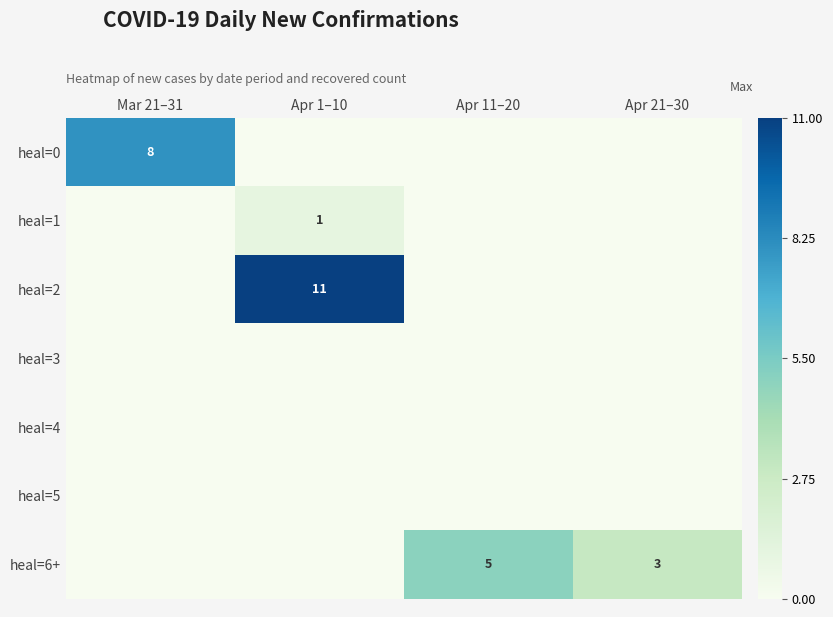

Is it true that heal=0 equals 11 at Mar 21–31?

False